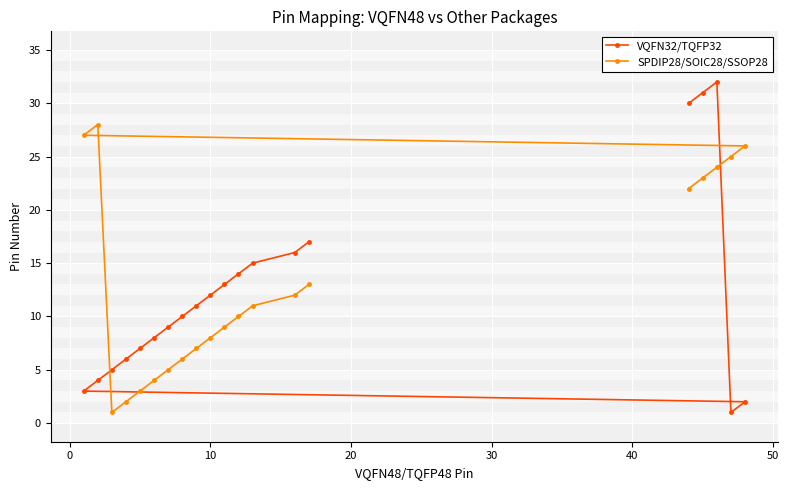

Which series has the largest total across all categories?

SPDIP28/SOIC28/SSOP28